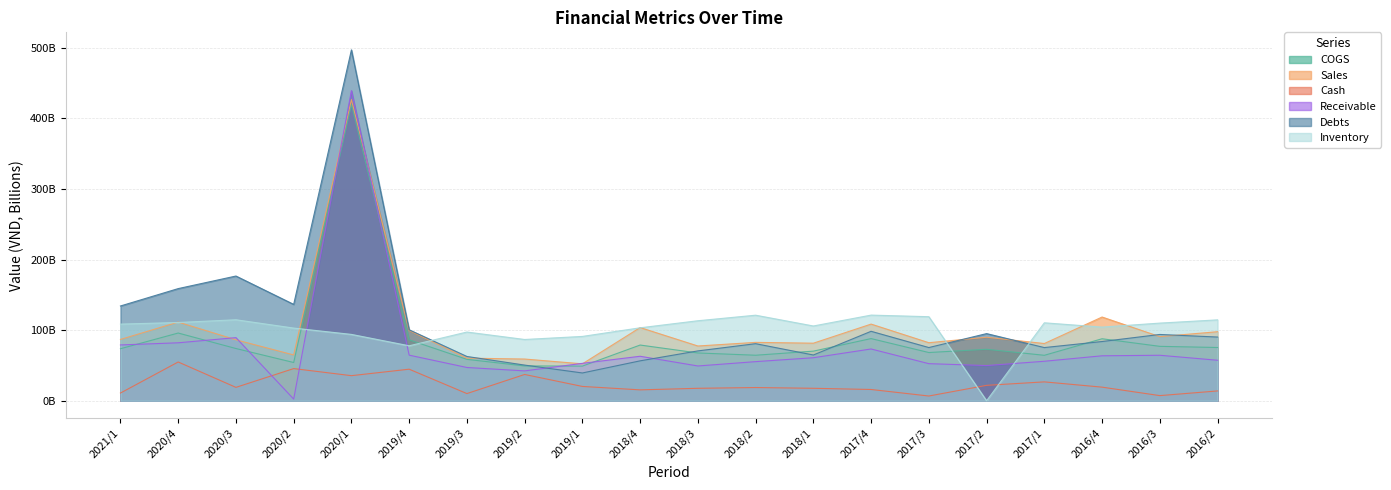

Read the COGS value at 2016/4, to the nearest 50.

87828164950